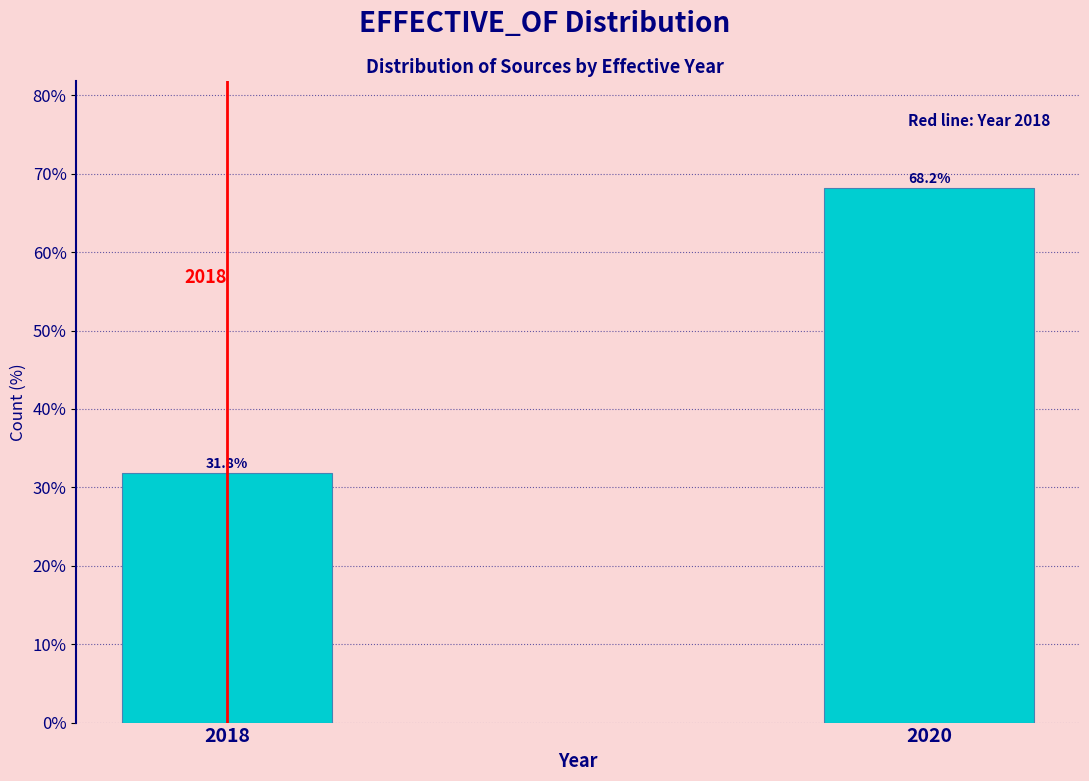

Reading right to left, extract all data points from this chart.

68.2	31.8